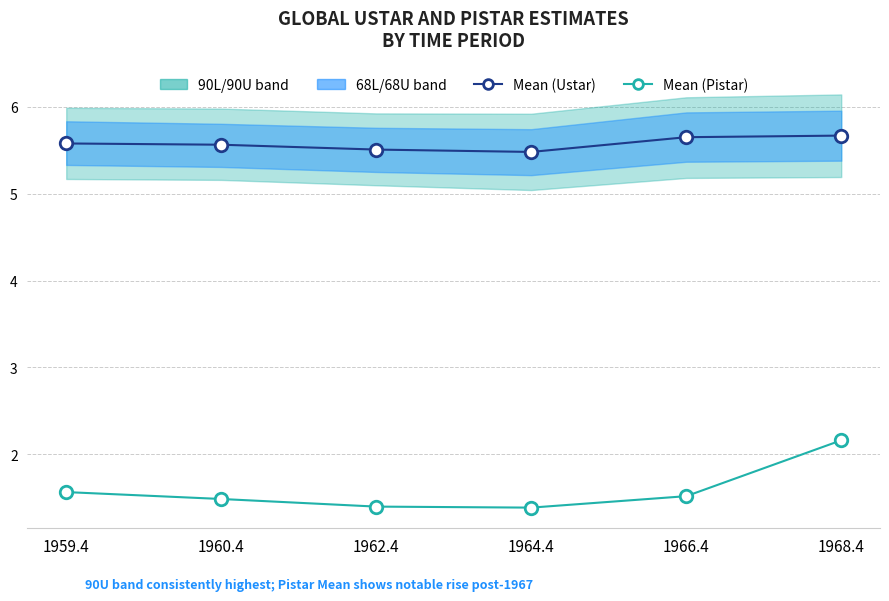

Which has a higher value, 1960.4 or 1966.4?

1966.4